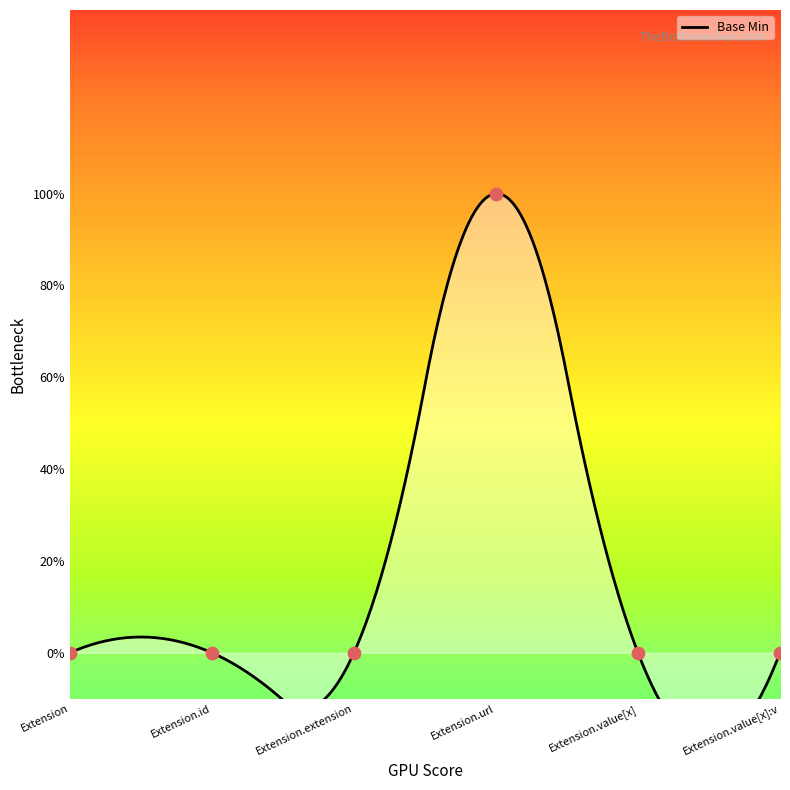

Between Extension.extension and Extension.url, which is larger?

Extension.url